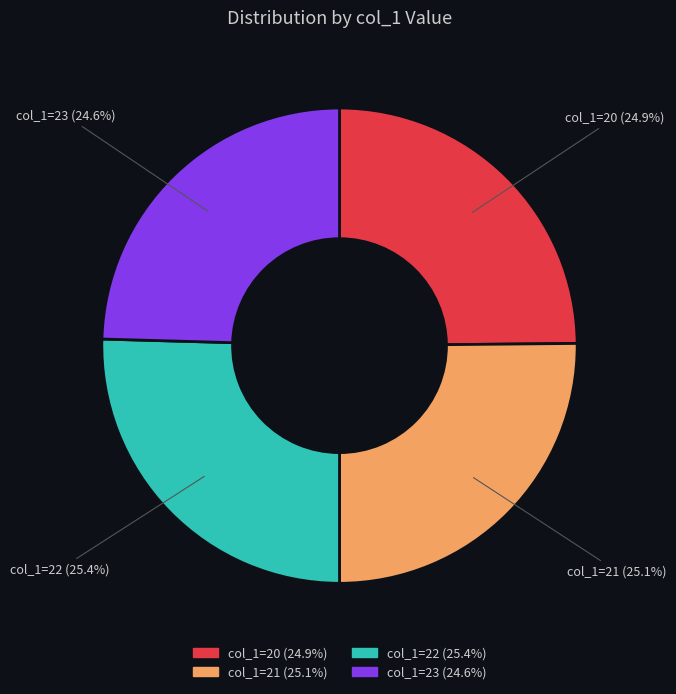

Does any single category account for the majority?

No